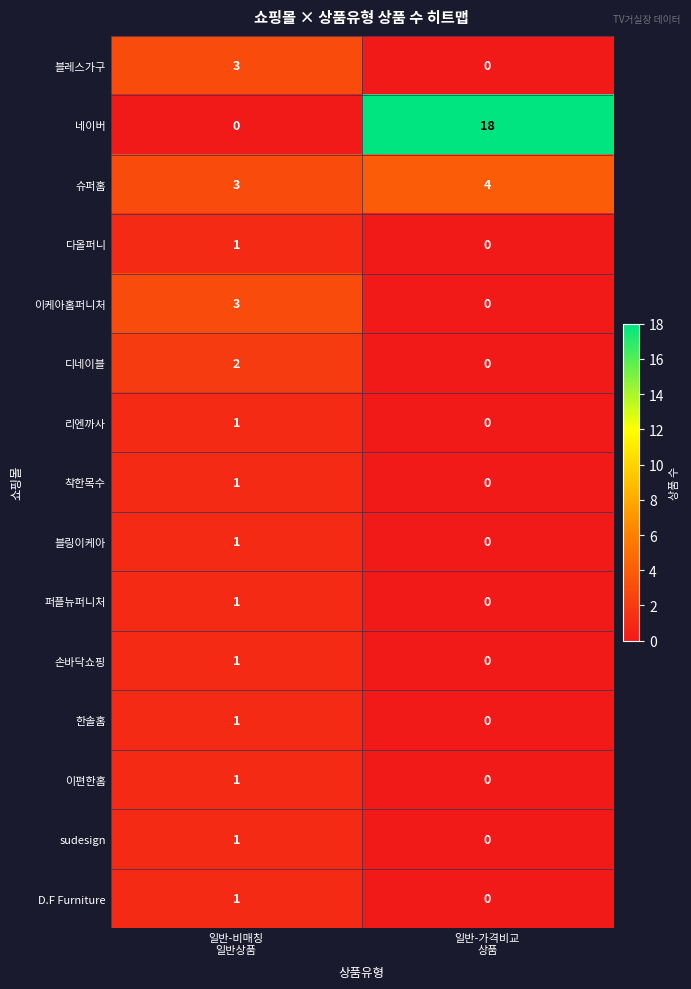

At how many categories does at least one series exceed 13?

1